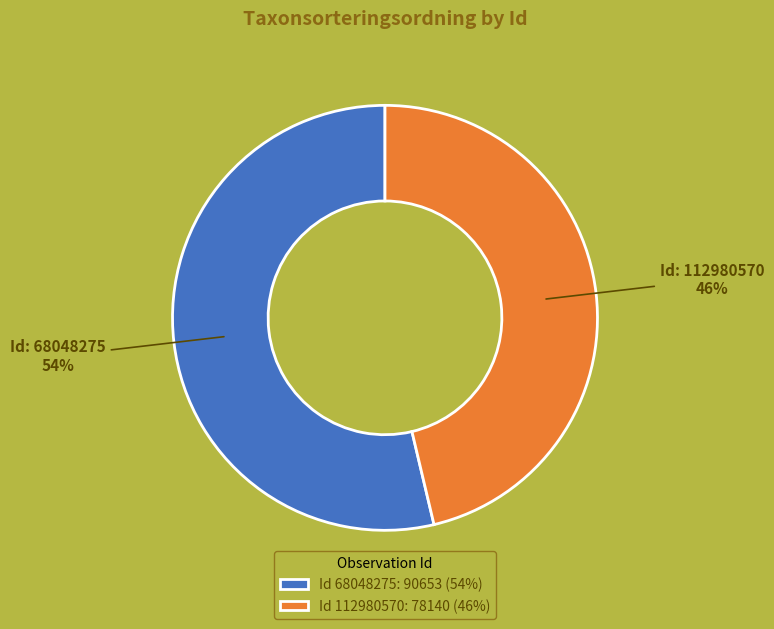

What is the majority slice?

Id 68048275: 90653 (54%)